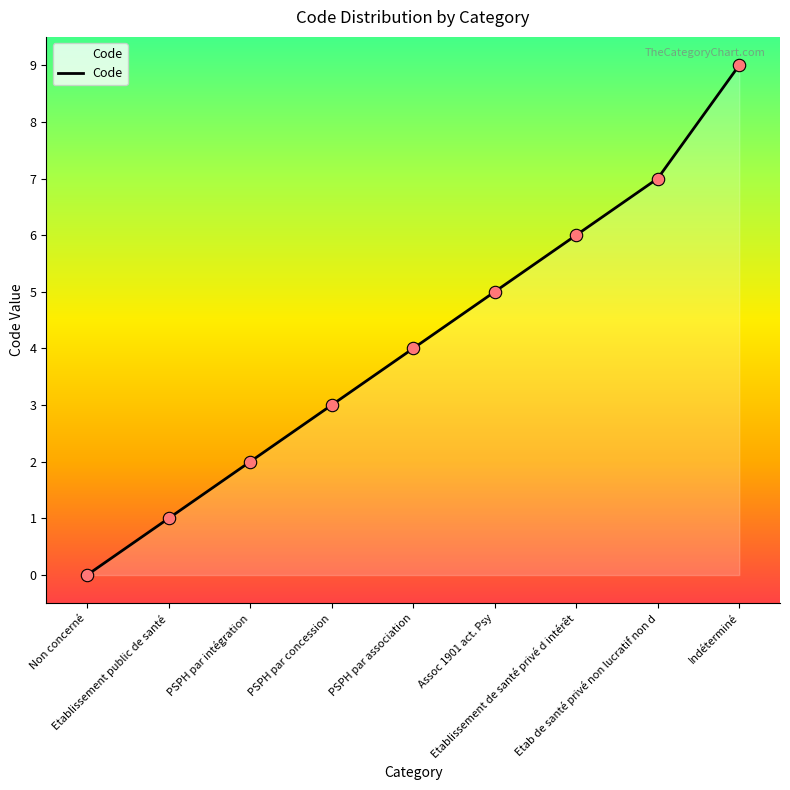

What is the change in value from PSPH par association to Etablissement de santé privé d intérêt?

+2